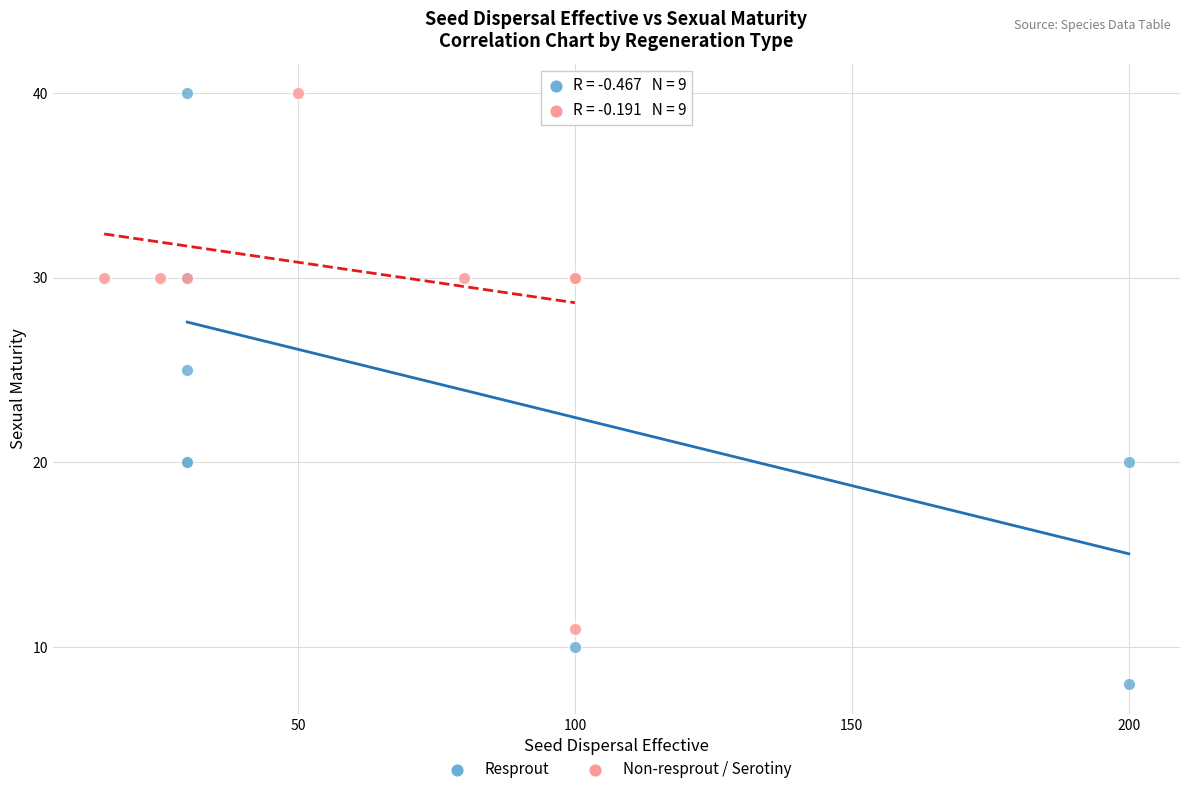

Which series reaches the minimum Y coordinate?

Resprout